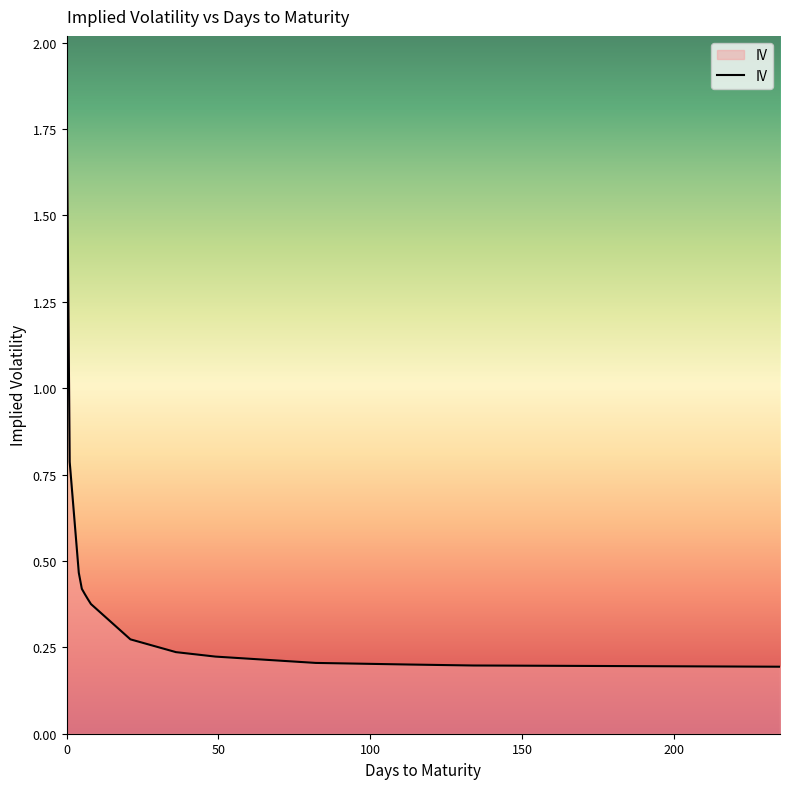

How many values are between 0 and 1?

14